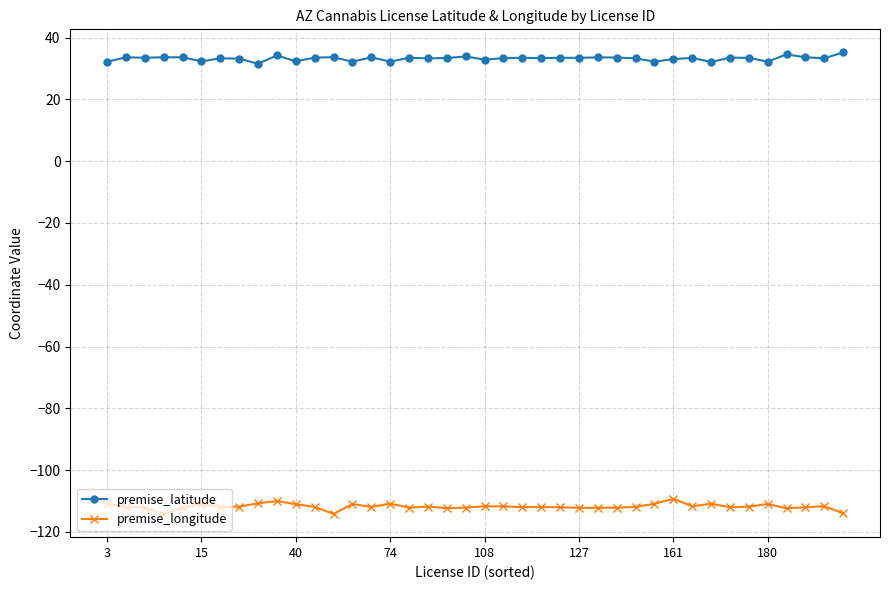

True or false: premise_longitude has more than 1 points higher than both neighbors.

True